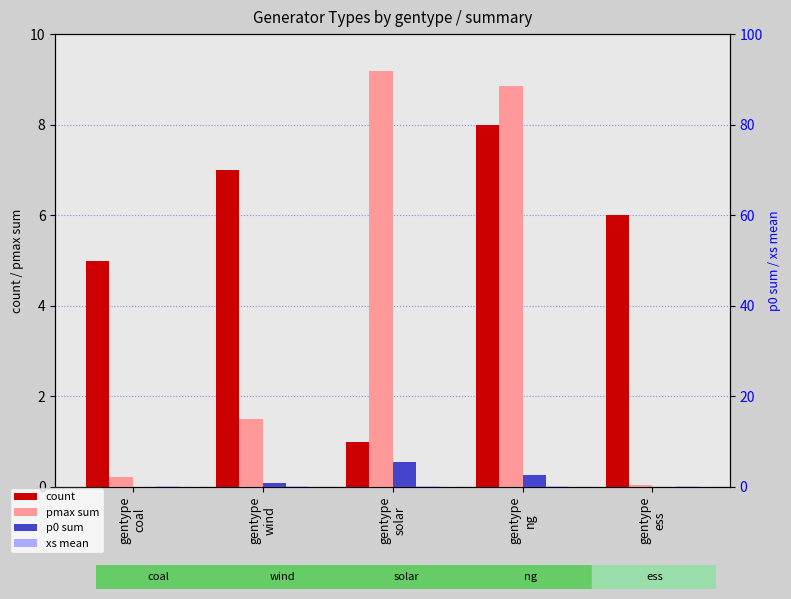

Reading left to right, extract all data points from this chart.

count: 5.0	7.0	1.0	8.0	6.0
pmax sum: 0.2	1.5	9.2	8.8	0.0
p0 sum: 0.1	0.9	5.5	2.7	0.0
xs mean: 0.2	0.2	0.2	0.2	0.2